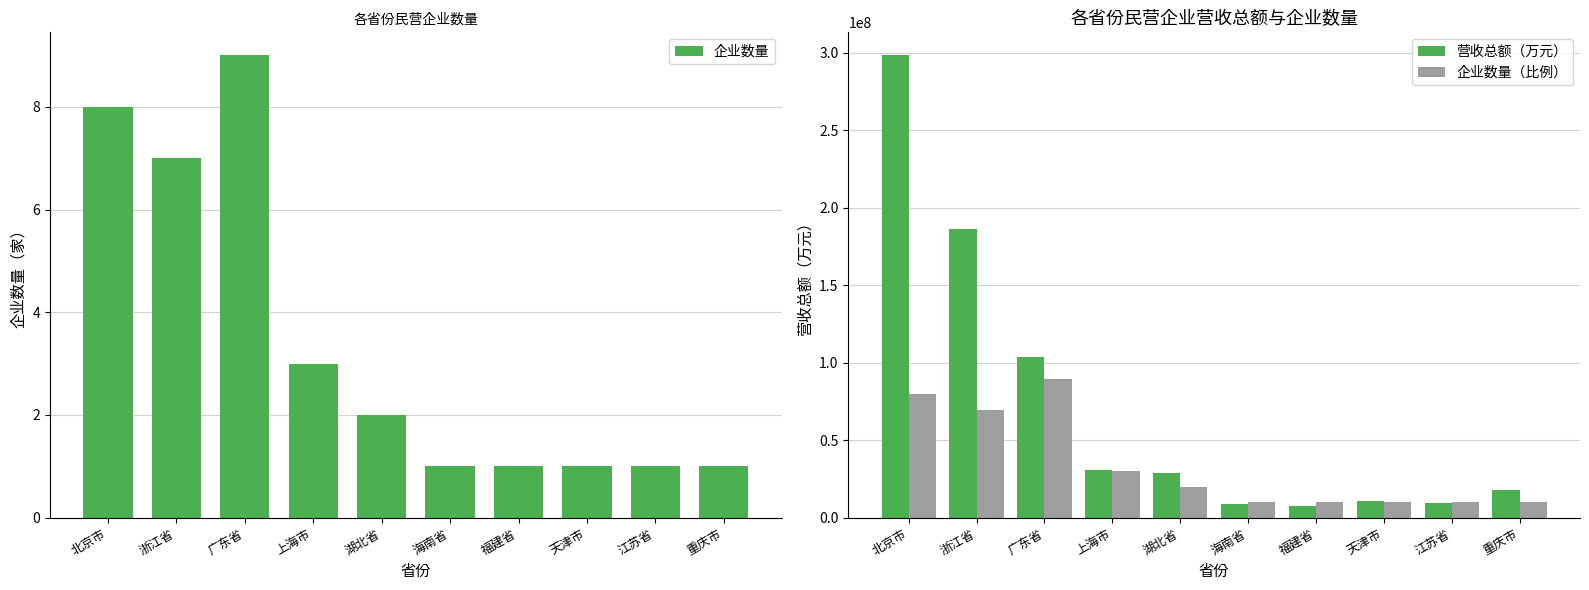

What is the value of the 企业数量 bar at the 1st from the left?

8